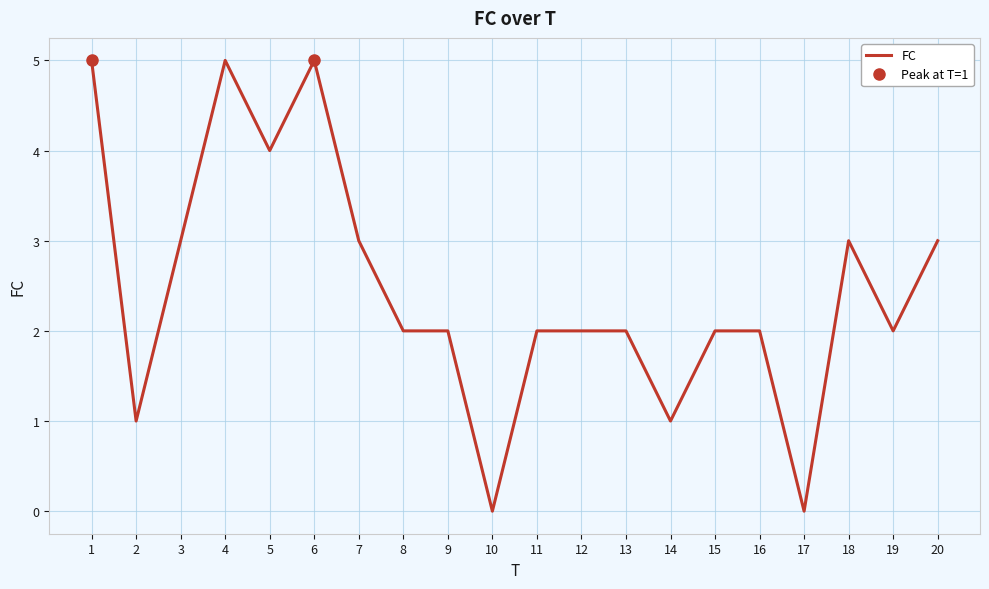

Is this an area chart (filled region under the line)?

No